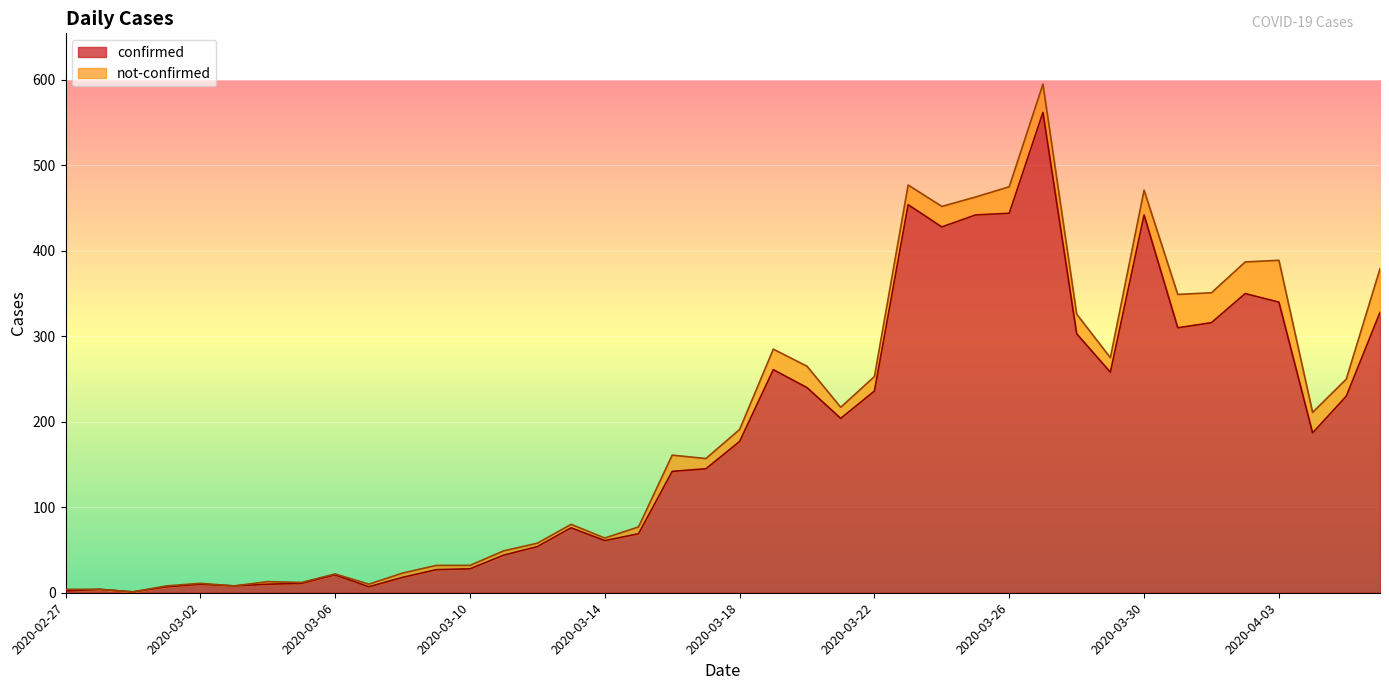

The chart shows a value of 444 at 2020-03-26. True or false?

True